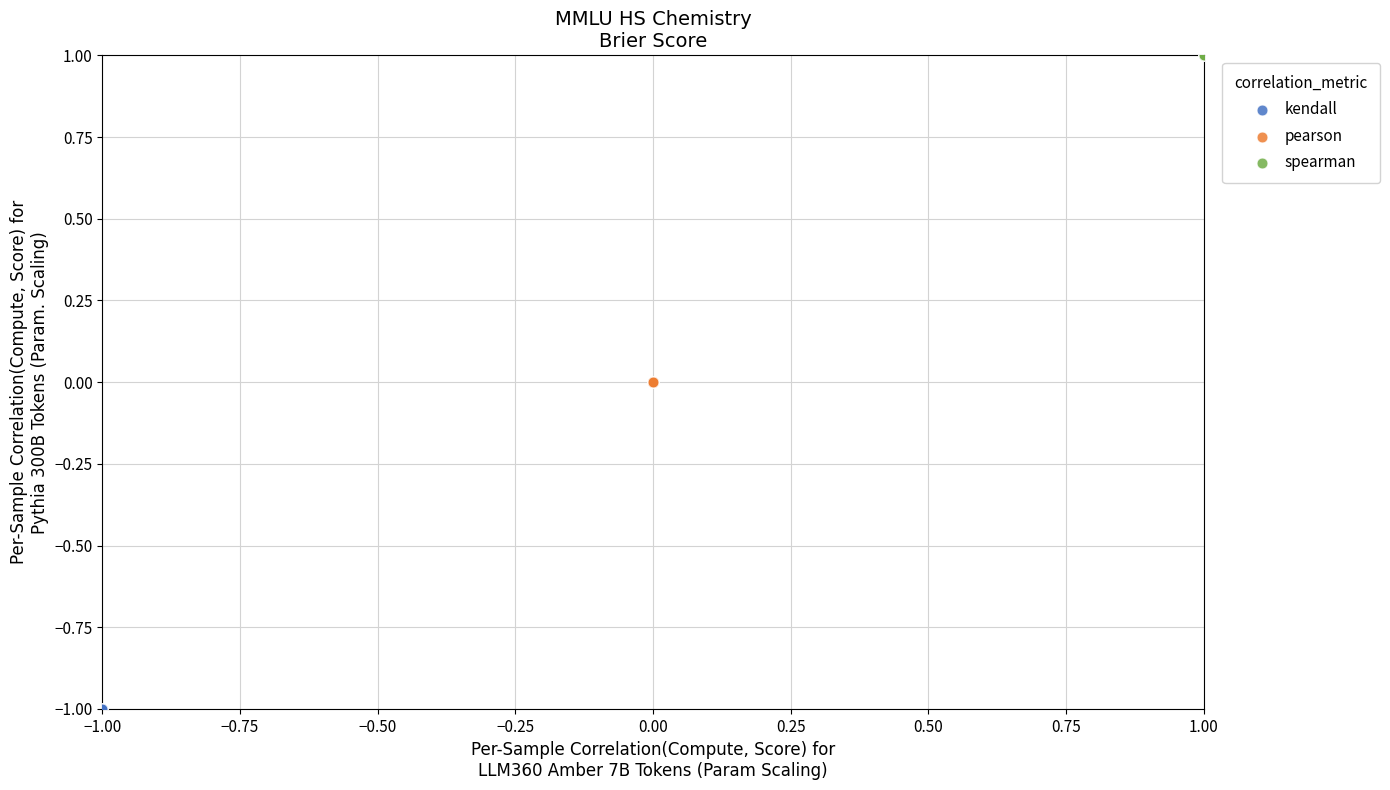

Which series contains the lowest Y value?

kendall